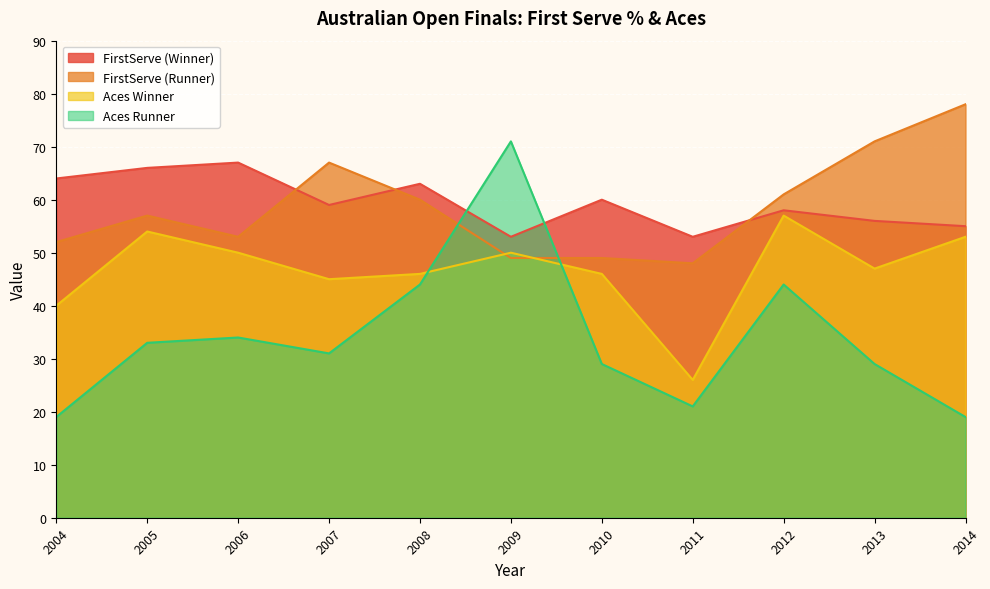

Which series has the largest total across all categories?

FirstServe (Winner)